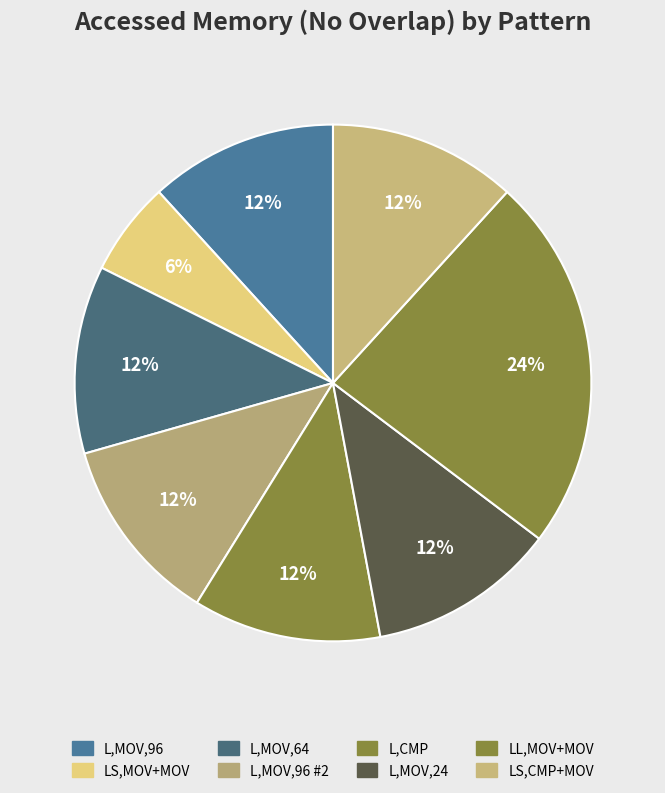

How many slices are in this pie chart?

8